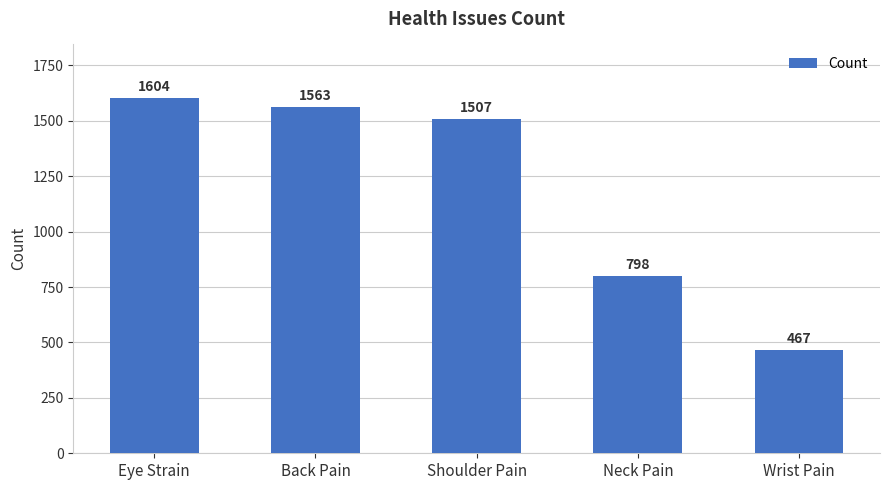

What is the smallest value displayed?

467